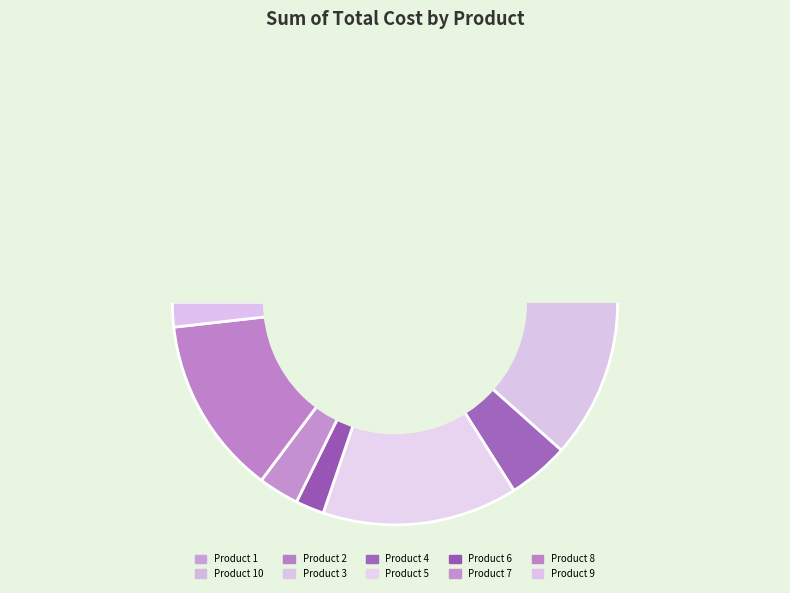

True or false: Product 6 accounts for 1% of the total.

False